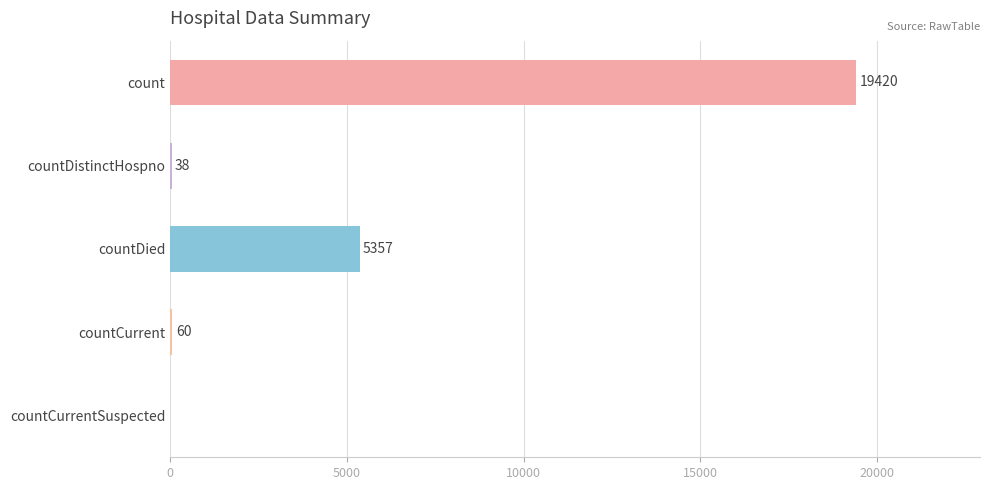

What is the ratio of the value at countDied to the value at countDistinctHospno?

141.0